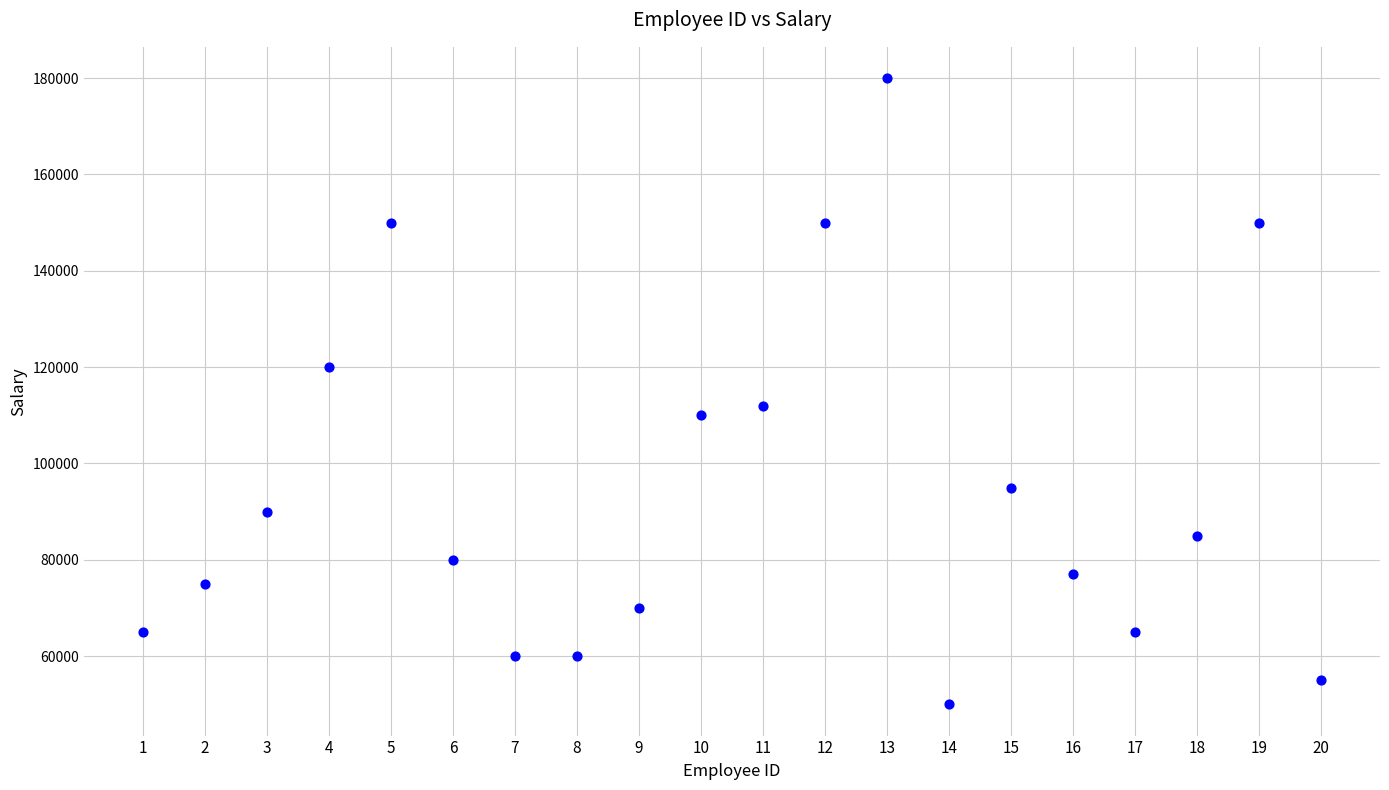

What is the range of Y values (max minus min)?

130000